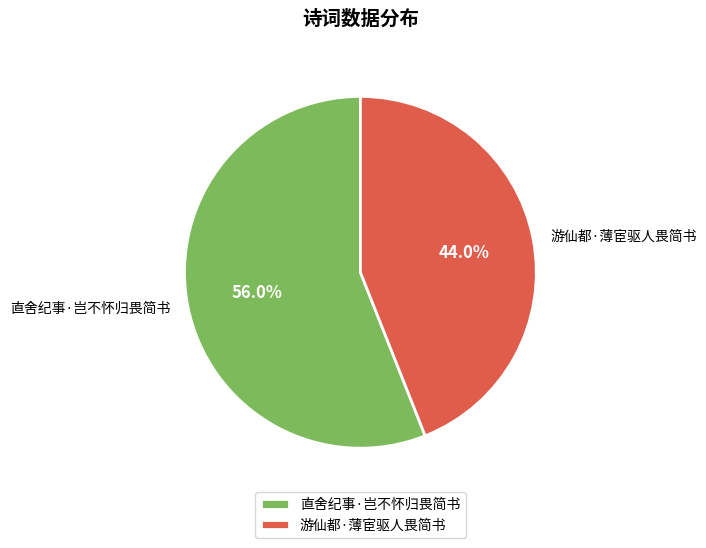

The 游仙都·薄宦驱人畏简书 slice represents 52% of the pie. True or false?

False